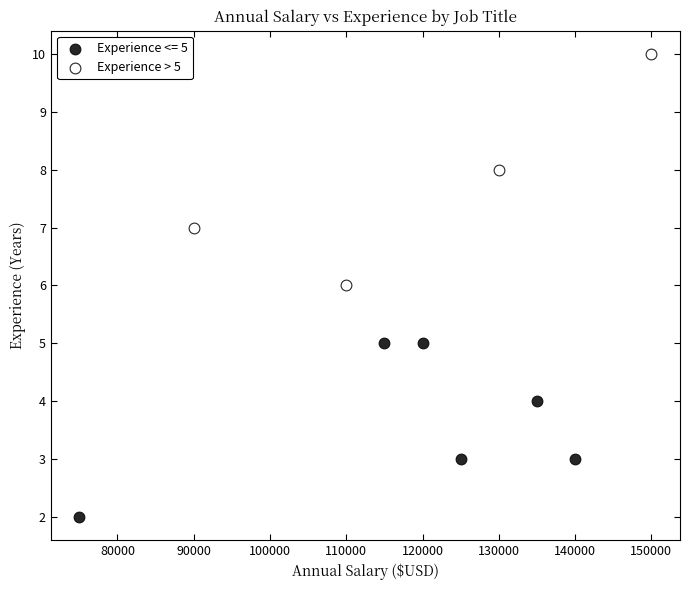

Which series contains the lowest Y value?

Experience <= 5